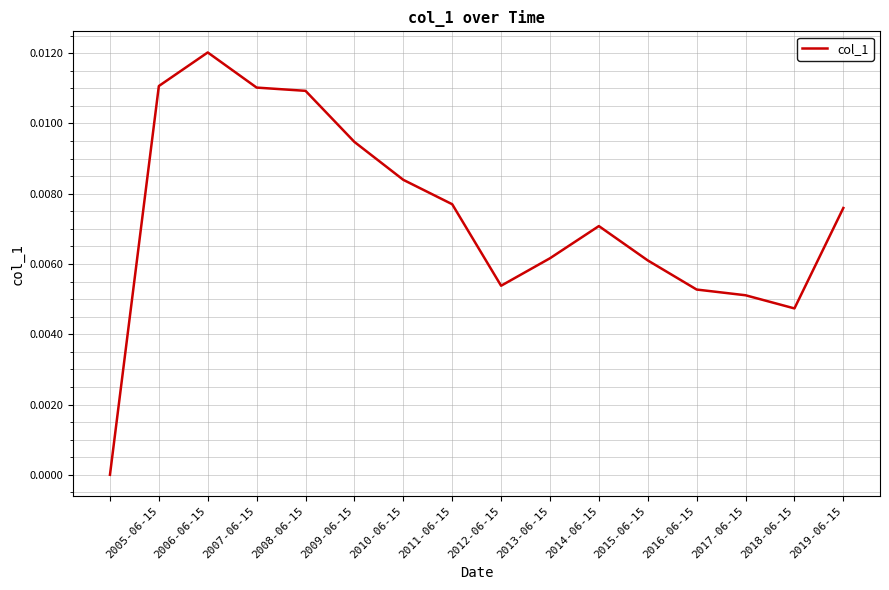

Which category has the highest value across all series?

2006-06-15